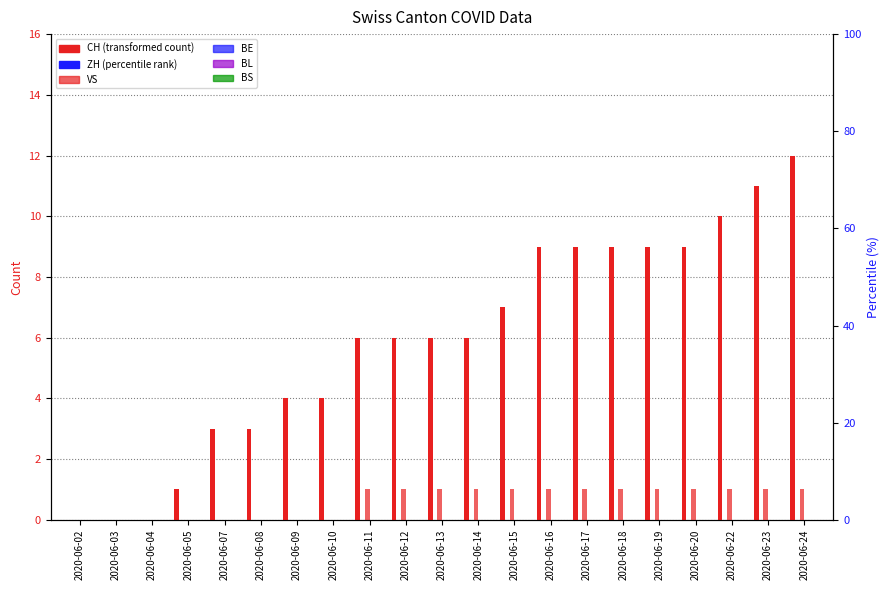

Is the value of VS at 2020-06-17 greater than the value of CH at 2020-06-11?

No